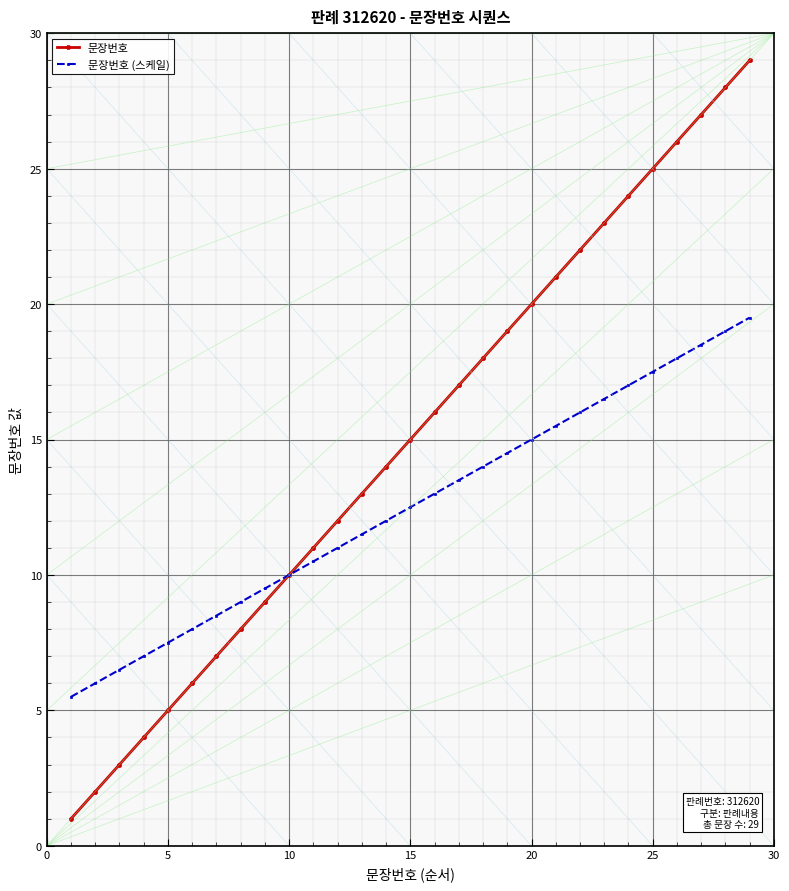

What is the value of the 문장번호 point at the 3rd from the left?

3.0